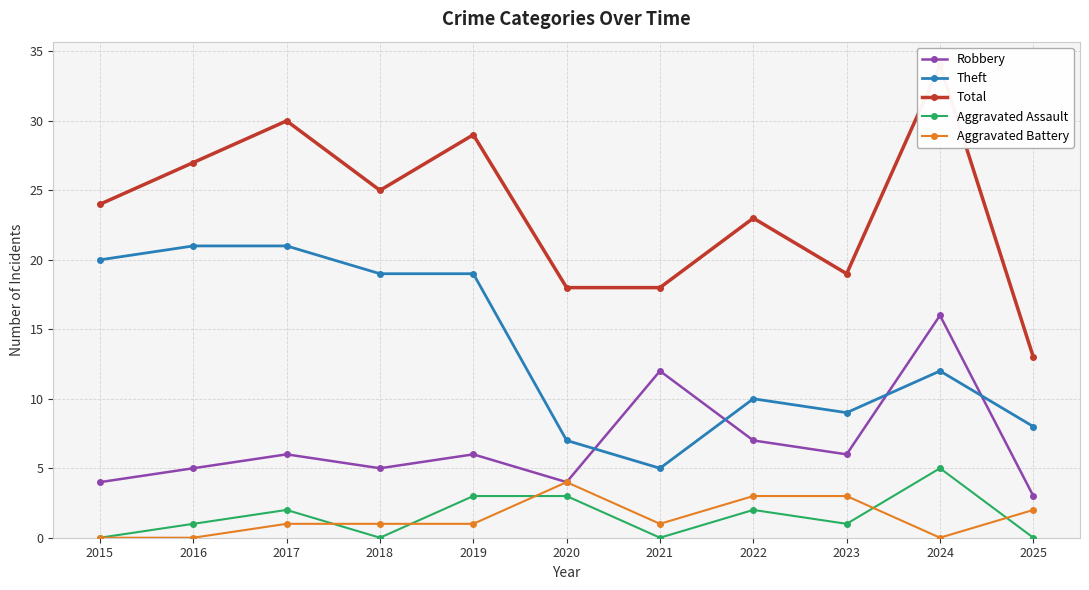

Which series has the largest range (max minus min)?

Total